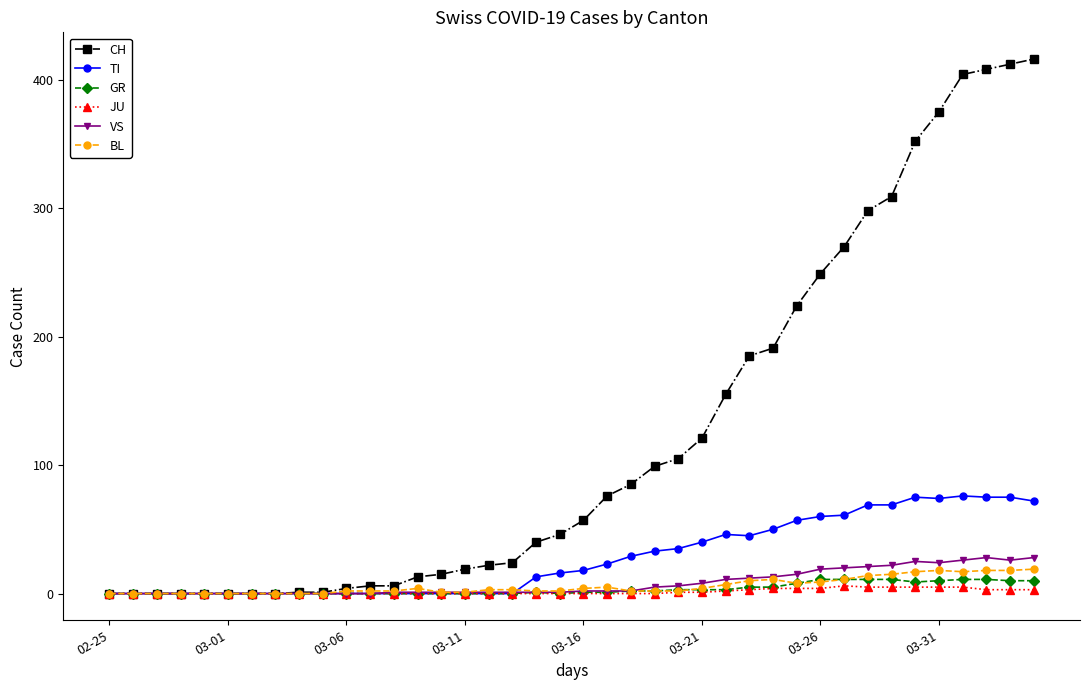

Which series has the widest spread of values?

CH